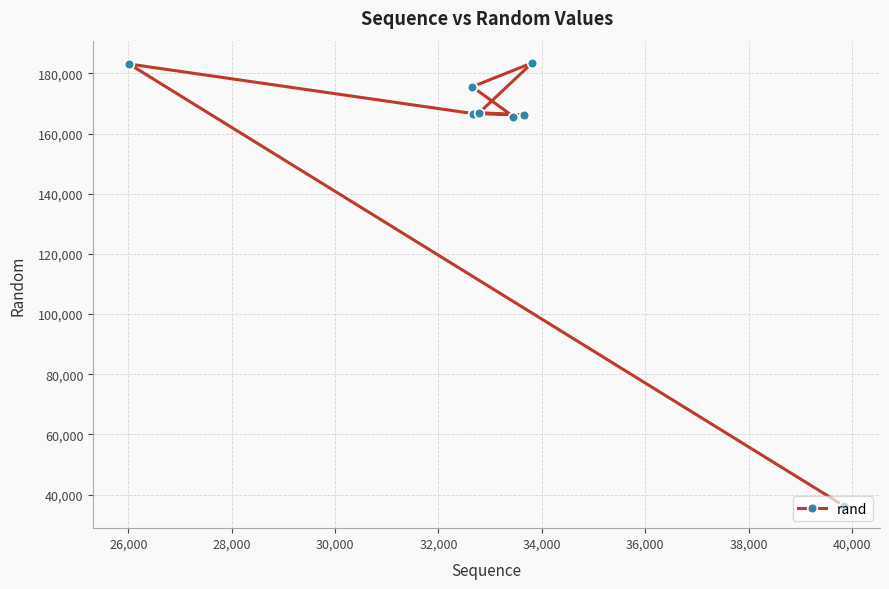

What is the sum of all values?

1243782